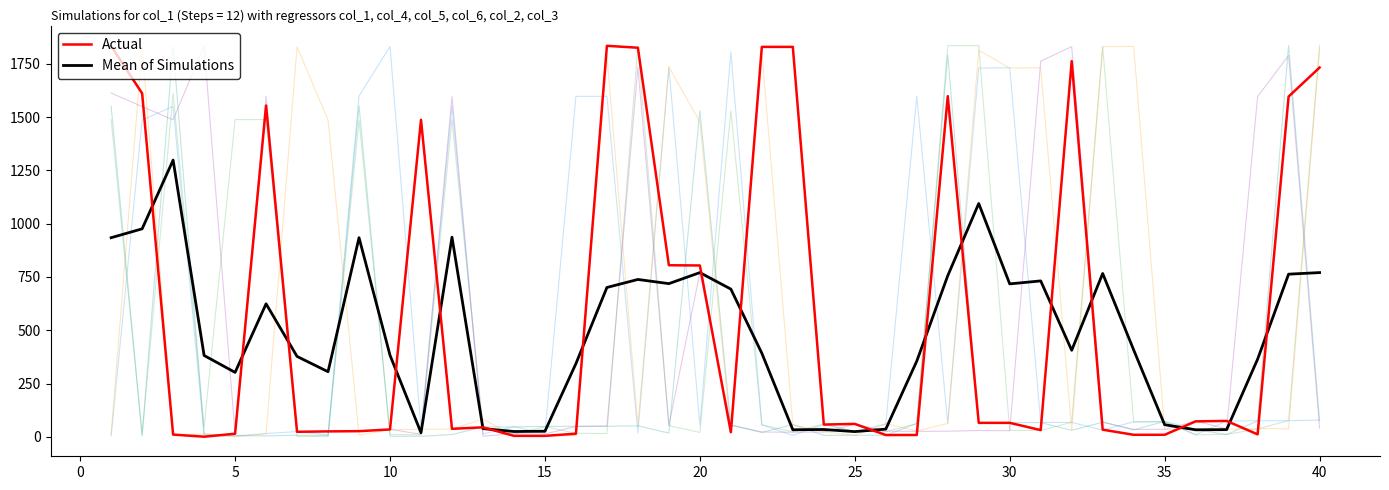

What is the greatest value displayed?

1836.0